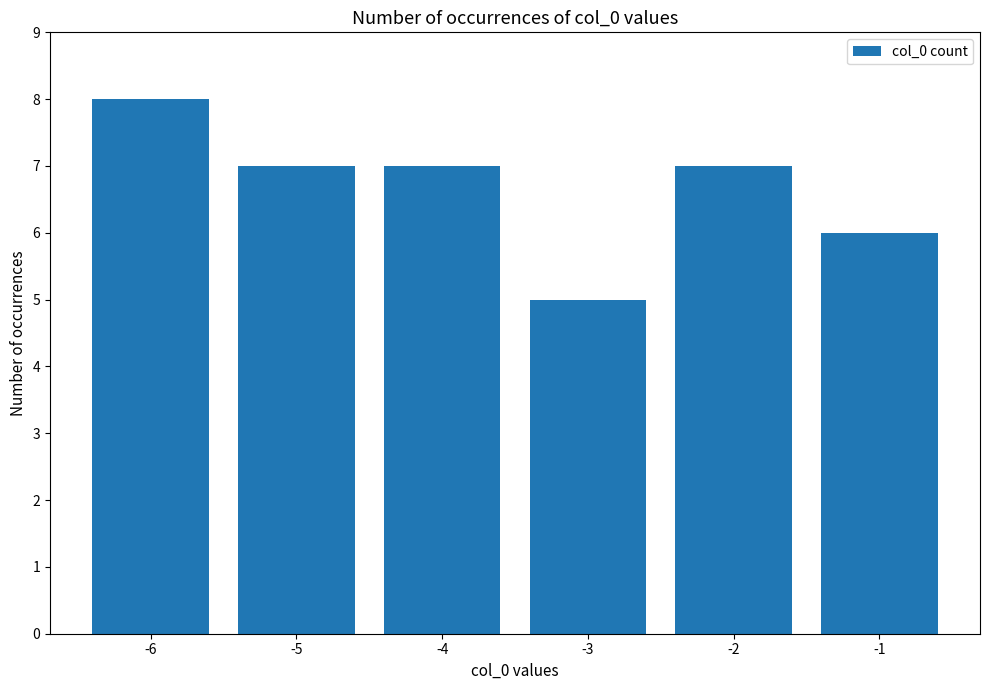

What is the difference between the maximum and second lowest values?

2